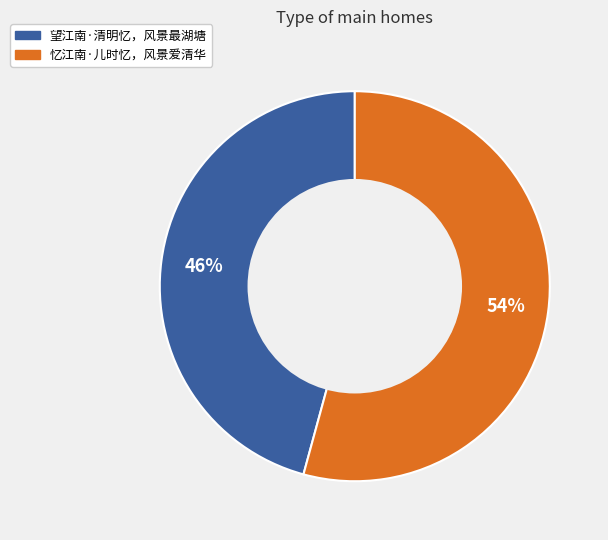

Does any single category account for the majority?

Yes